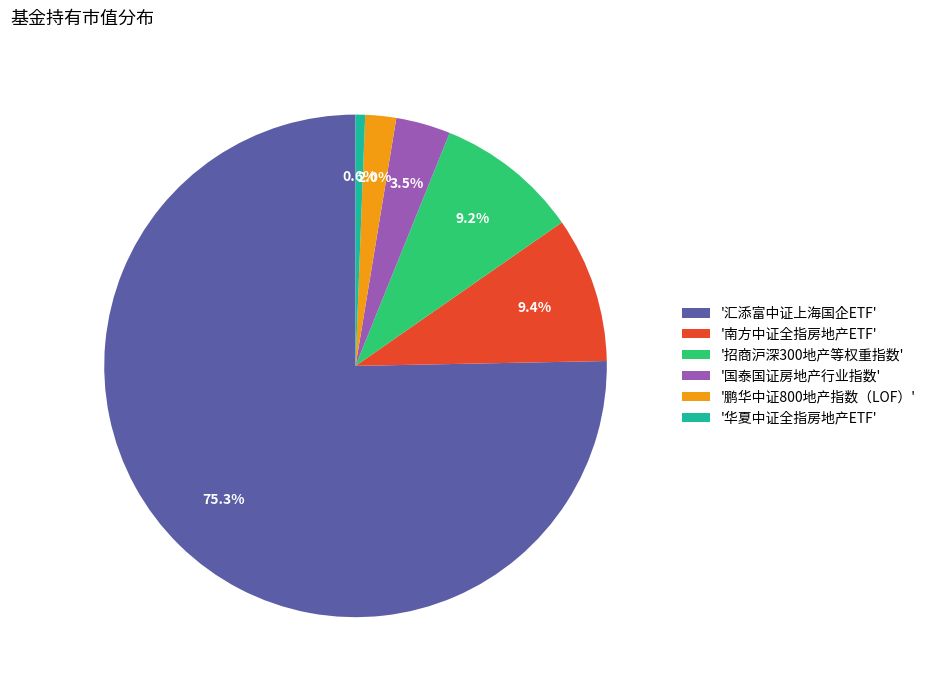

Which slice is the smallest?

'华夏中证全指房地产ETF'